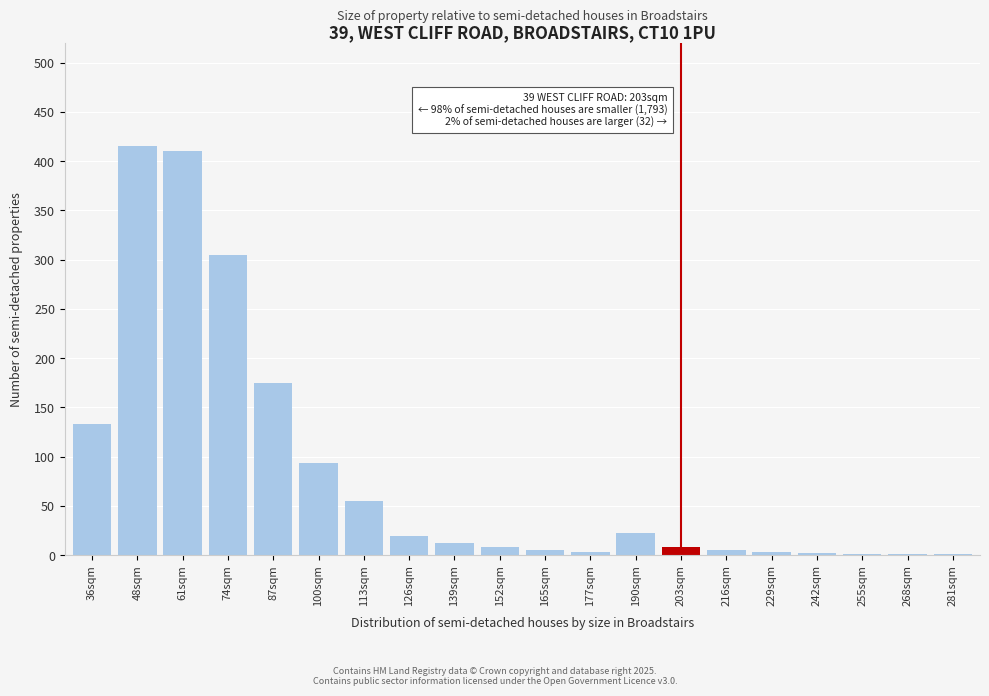

Where is the data nearest to the value 208?

87sqm